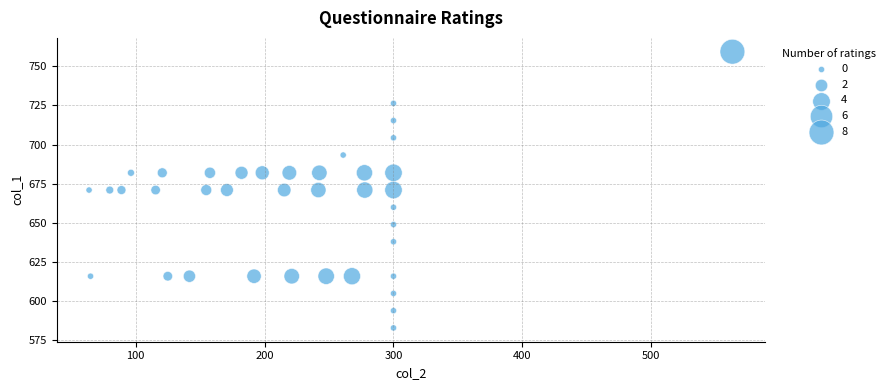

What is the range of Y values (max minus min)?

176.4